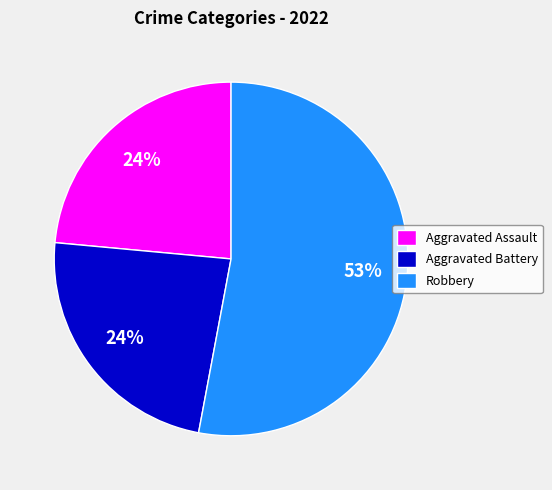

Which category has the biggest portion of the pie?

Robbery